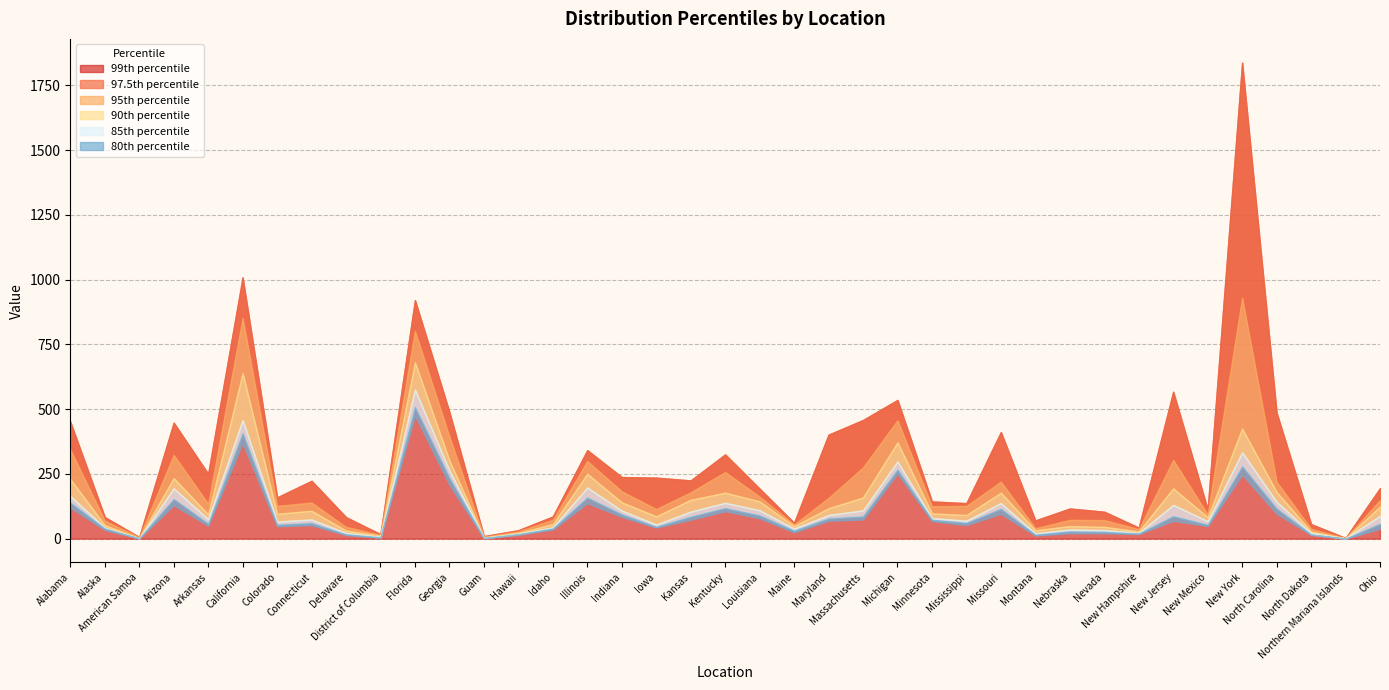

List the labels in order of p85 value, largest first.

Florida, California, New York, Michigan, Georgia, Illinois, Arizona, Alabama, Kentucky, North Carolina, Missouri, Indiana, Louisiana, New Jersey, Massachusetts, Kansas, Maryland, Minnesota, Mississippi, Connecticut, Arkansas, Ohio, Colorado, New Mexico, Iowa, Alaska, Idaho, Maine, Nebraska, Nevada, New Hampshire, Hawaii, Delaware, North Dakota, Montana, District of Columbia, Guam, American Samoa, Northern Mariana Islands